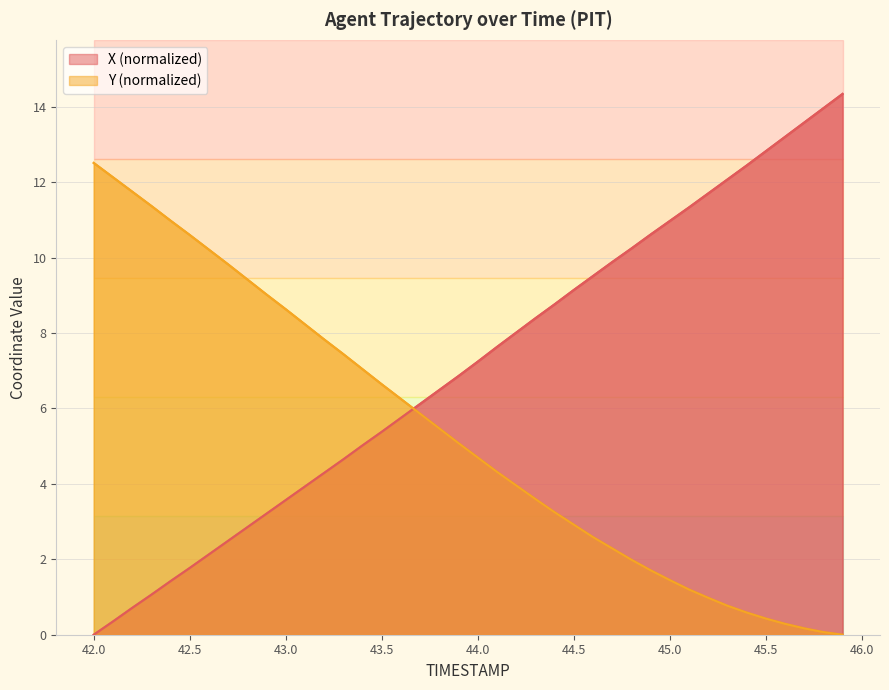

Reading right to left, extract all data points from this chart.

X: 45.9=14.3	45.8=14.0	45.7=13.6	45.6=13.2	45.5=12.8	45.4=12.4	45.3=12.1	45.2=11.7	45.1=11.3	45.0=11.0	44.9=10.6	44.8=10.2	44.7=9.9	44.6=9.5	44.5=9.1	44.4=8.8	44.3=8.4	44.2=8.0	44.1=7.6	44.0=7.2	43.9=6.9	43.8=6.5	43.7=6.1	43.6=5.8	43.5=5.4	43.4=5.0	43.3=4.6	43.2=4.3	43.1=3.9	43.0=3.6	42.9=3.2	42.8=2.8	42.7=2.5	42.6=2.1	42.5=1.8	42.4=1.4	42.3=1.1	42.2=0.7	42.1=0.3	42.0=0.0
Y: 45.9=0.0	45.8=0.1	45.7=0.2	45.6=0.3	45.5=0.4	45.4=0.6	45.3=0.8	45.2=1.0	45.1=1.2	45.0=1.5	44.9=1.7	44.8=2.0	44.7=2.3	44.6=2.6	44.5=2.9	44.4=3.2	44.3=3.6	44.2=4.0	44.1=4.3	44.0=4.7	43.9=5.1	43.8=5.5	43.7=5.9	43.6=6.2	43.5=6.6	43.4=7.0	43.3=7.4	43.2=7.8	43.1=8.2	43.0=8.6	42.9=9.0	42.8=9.4	42.7=9.8	42.6=10.2	42.5=10.6	42.4=11.0	42.3=11.4	42.2=11.8	42.1=12.1	42.0=12.5